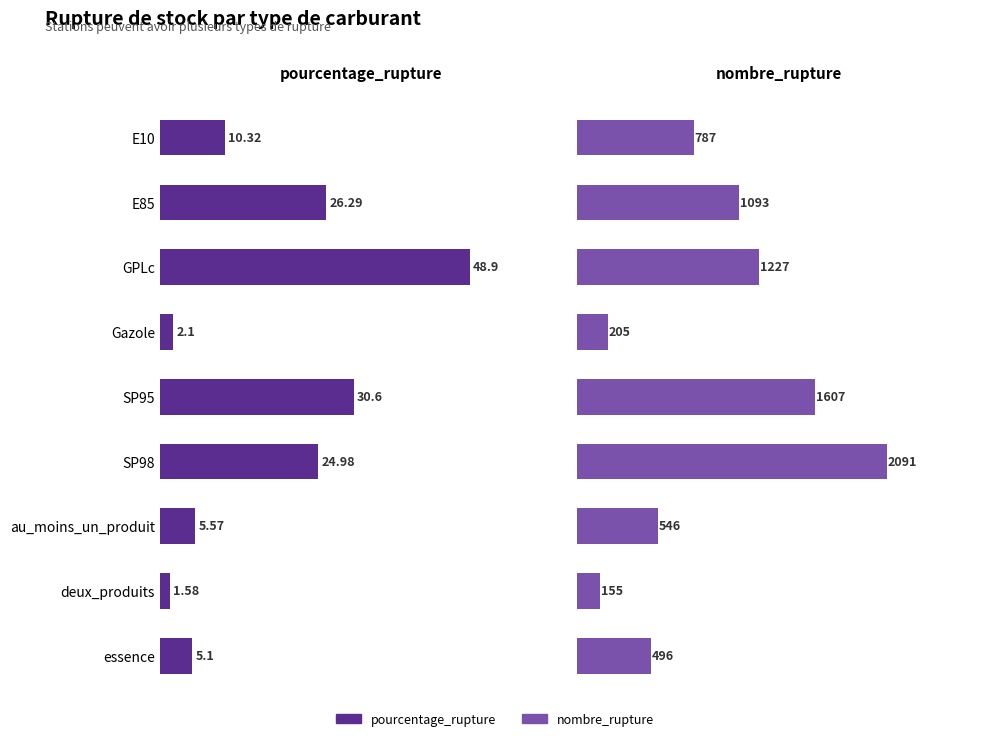

How many bars are there in each group?

2